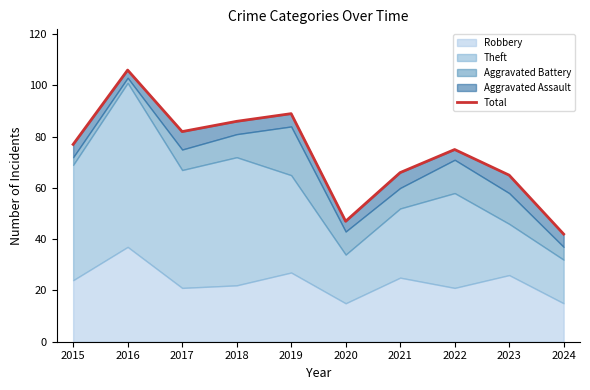

Reading left to right, extract all data points from this chart.

2015=77	2016=106	2017=82	2018=86	2019=89	2020=47	2021=66	2022=75	2023=65	2024=42